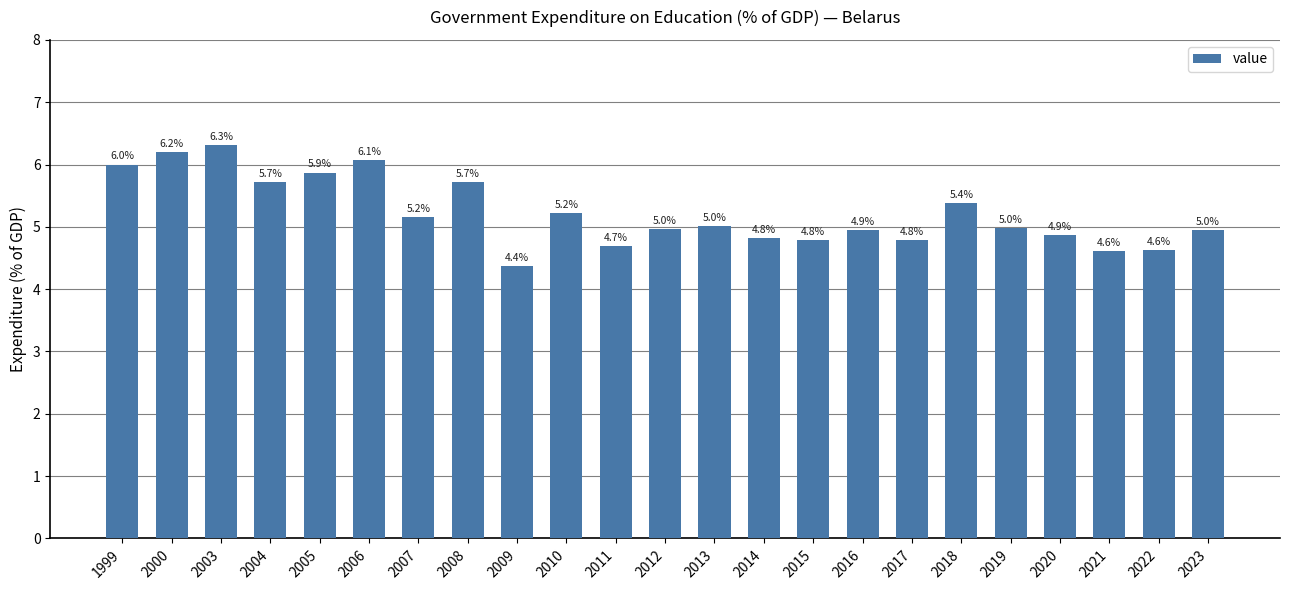

What is the change in value from 2003 to 2010?

-1.1